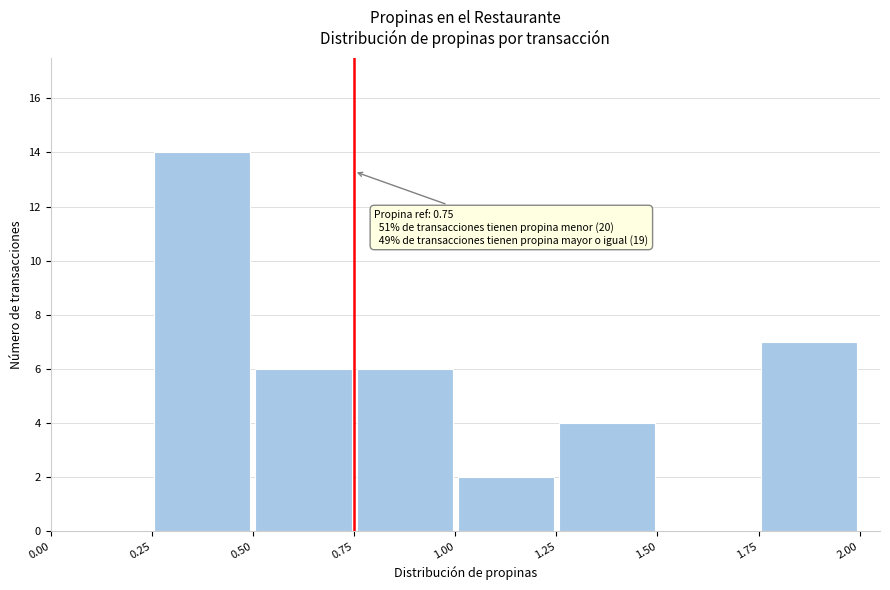

Over which range of the x-axis is the bar tallest?

0.25 to 0.50